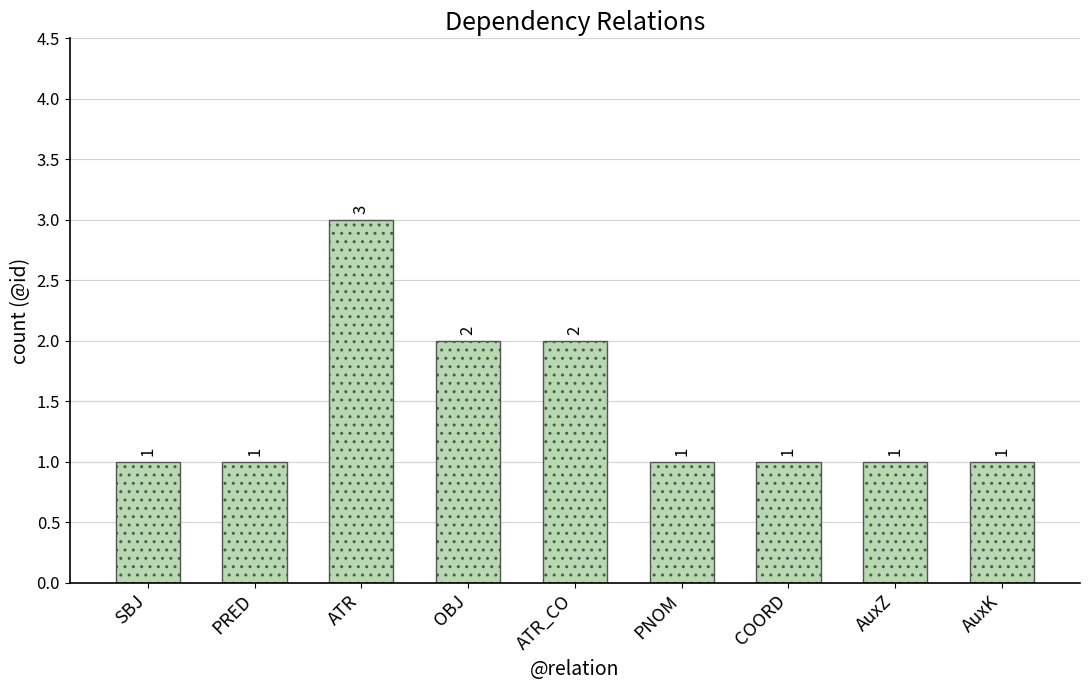

Read the value at ATR.

3